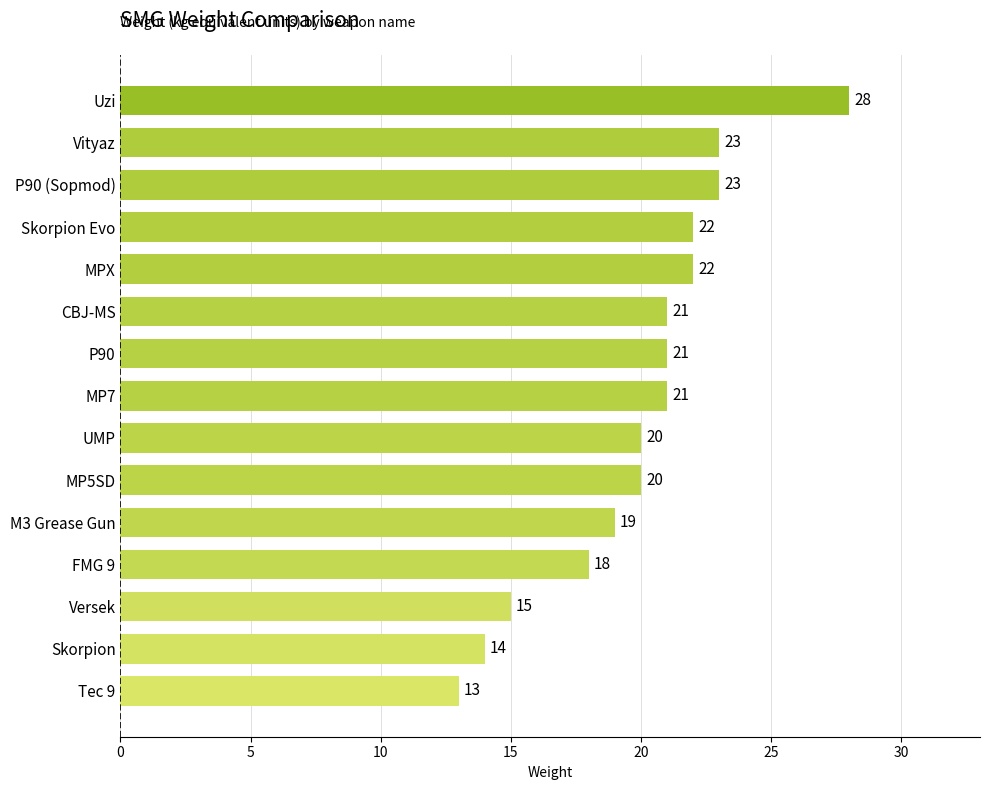

What is the ratio of the value at P90 to the value at Vityaz?

0.9